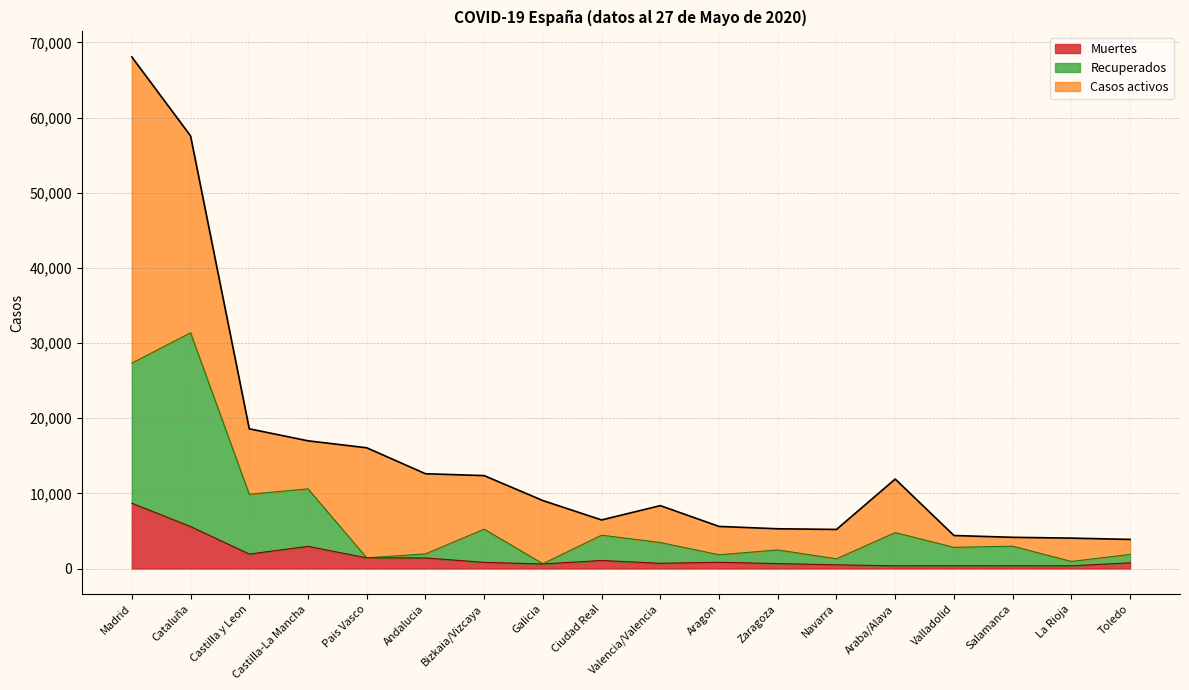

What is the smallest value displayed?

356